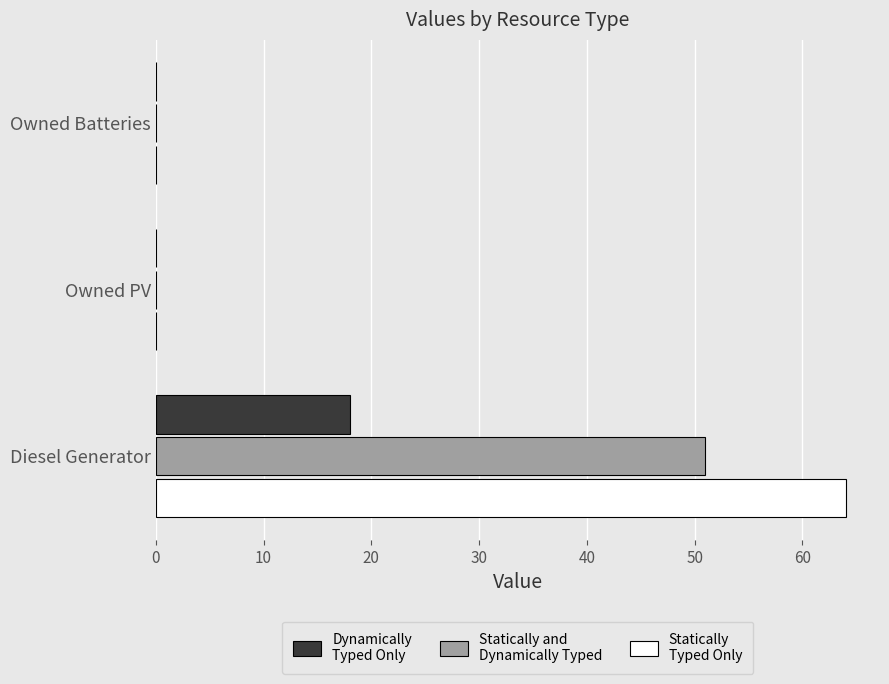

What is the total value across all series at Diesel Generator?

133